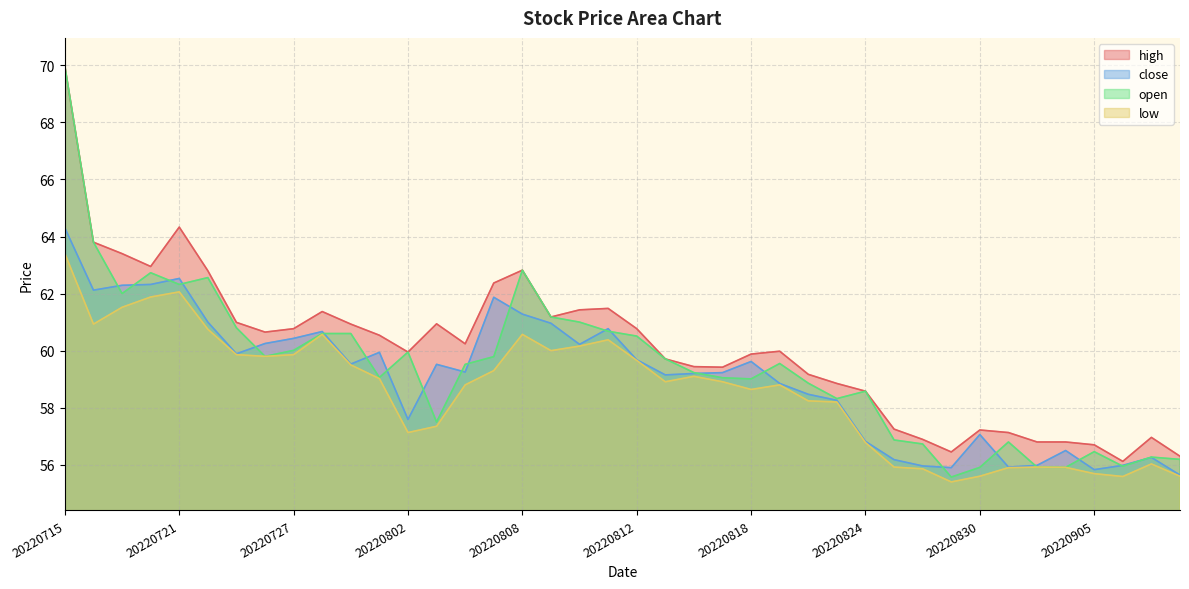

Rank the categories by low value from highest to lowest.

20220715, 20220721, 20220720, 20220719, 20220718, 20220722, 20220728, 20220808, 20220811, 20220810, 20220809, 20220725, 20220727, 20220726, 20220812, 20220729, 20220805, 20220816, 20220801, 20220815, 20220817, 20220804, 20220819, 20220818, 20220822, 20220823, 20220803, 20220802, 20220824, 20220907, 20220825, 20220901, 20220902, 20220831, 20220826, 20220905, 20220830, 20220908, 20220906, 20220829